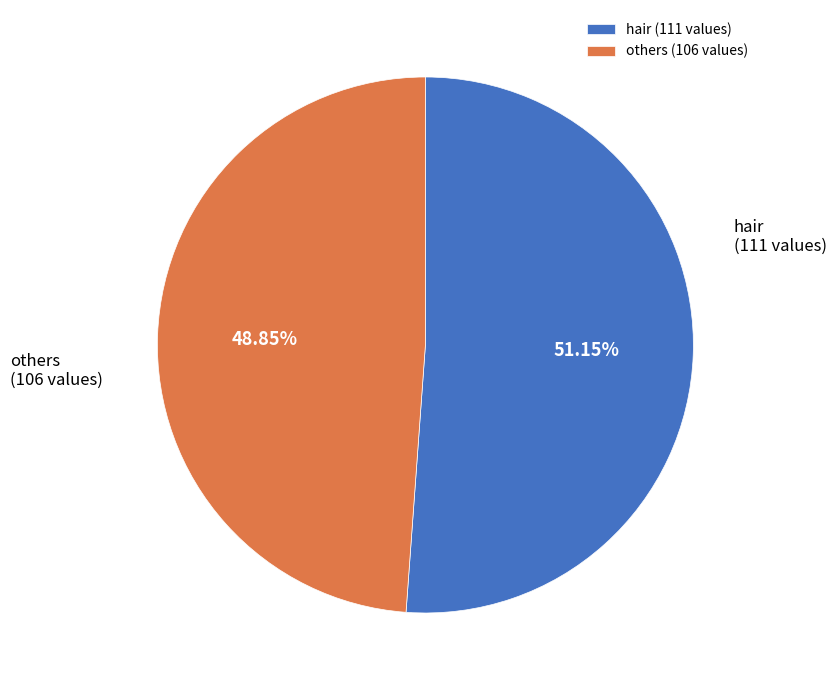

How many slices are in this pie chart?

2